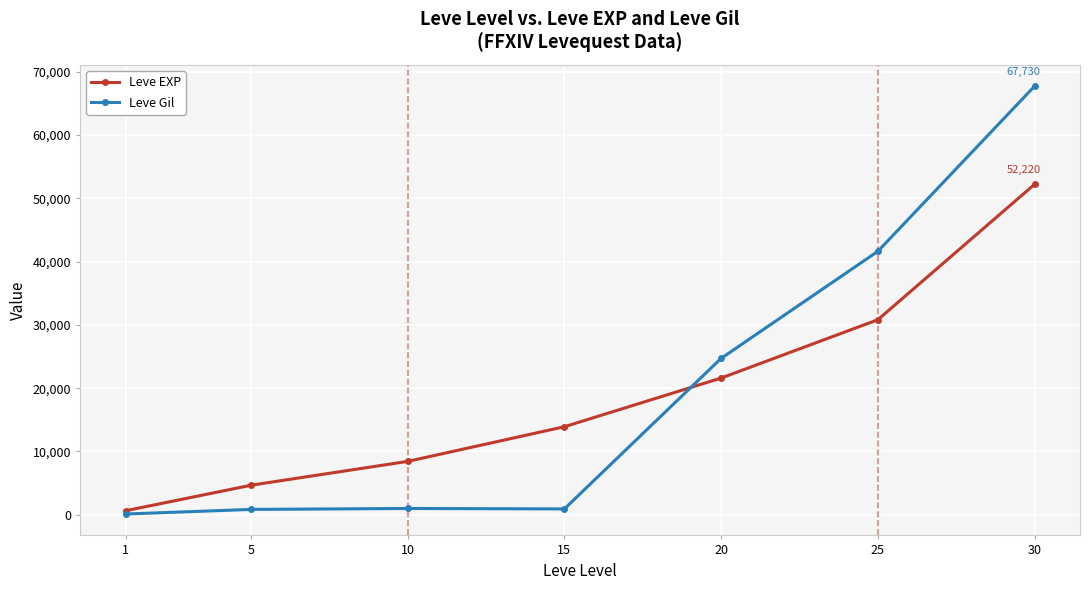

Rank the series at 30 from lowest to highest value.

Leve EXP, Leve Gil